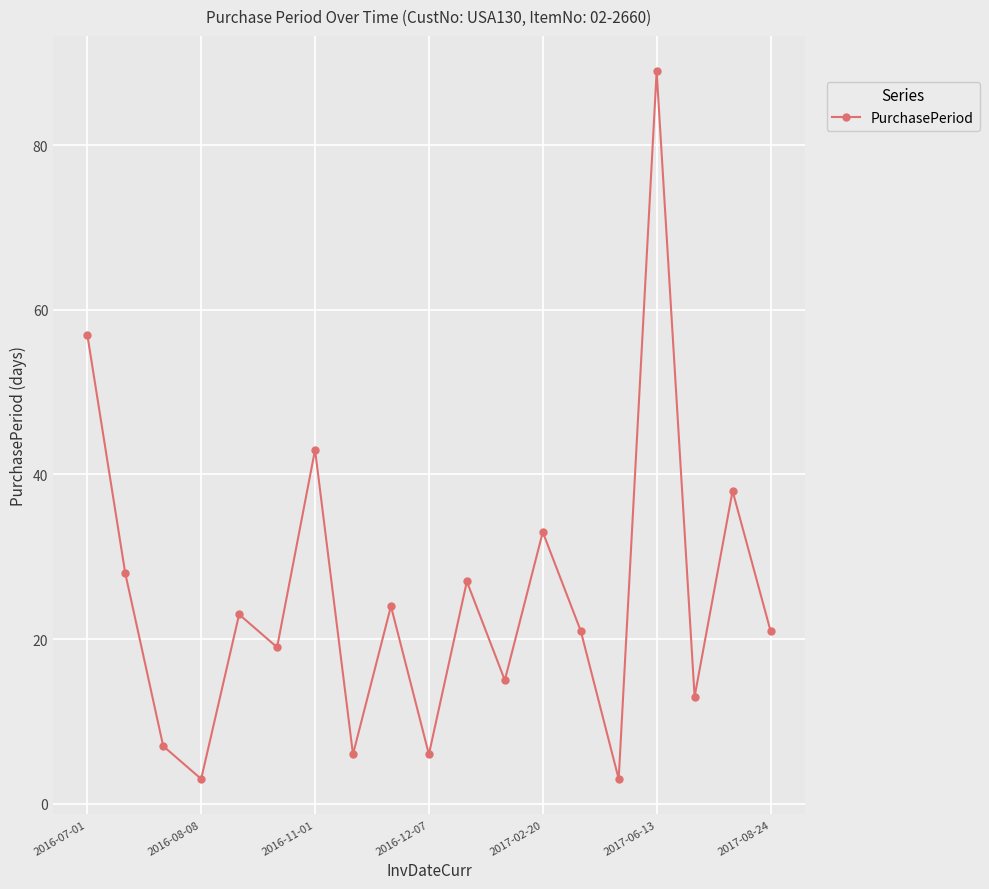

Reading left to right, list all the values displayed in this chart.

57	28	7	3	23	19	43	6	24	6	27	15	33	21	3	89	13	38	21